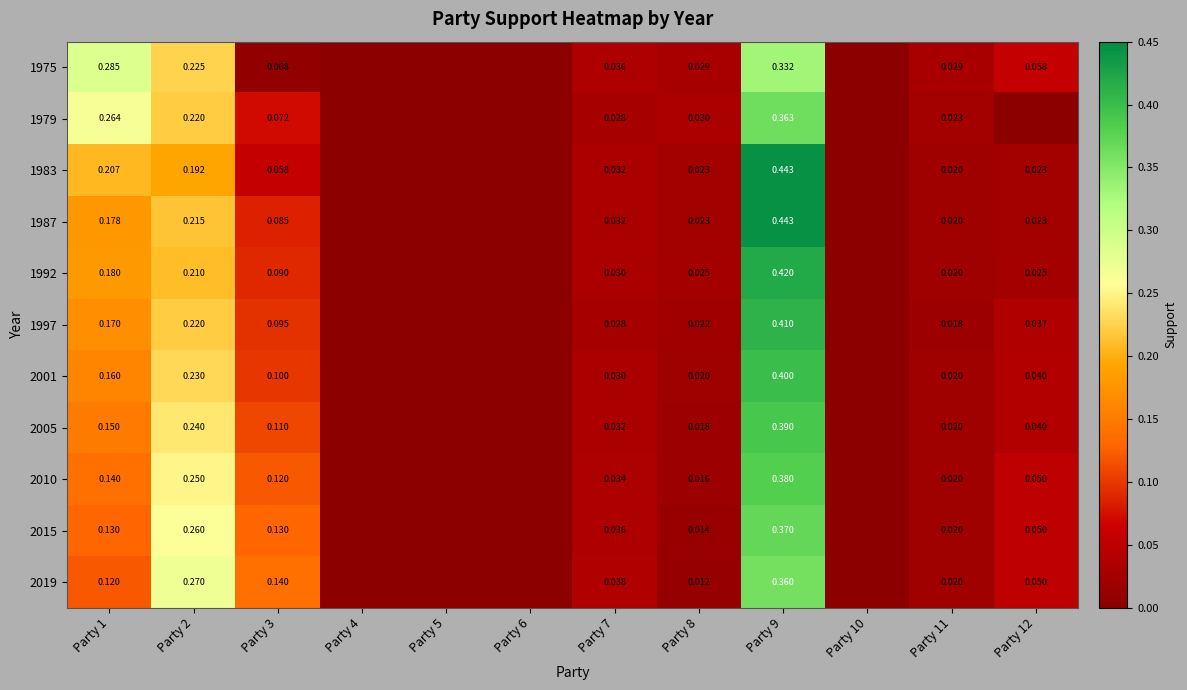

Is the value of 1975 at Party 2 greater than the value of 2015 at Party 12?

Yes